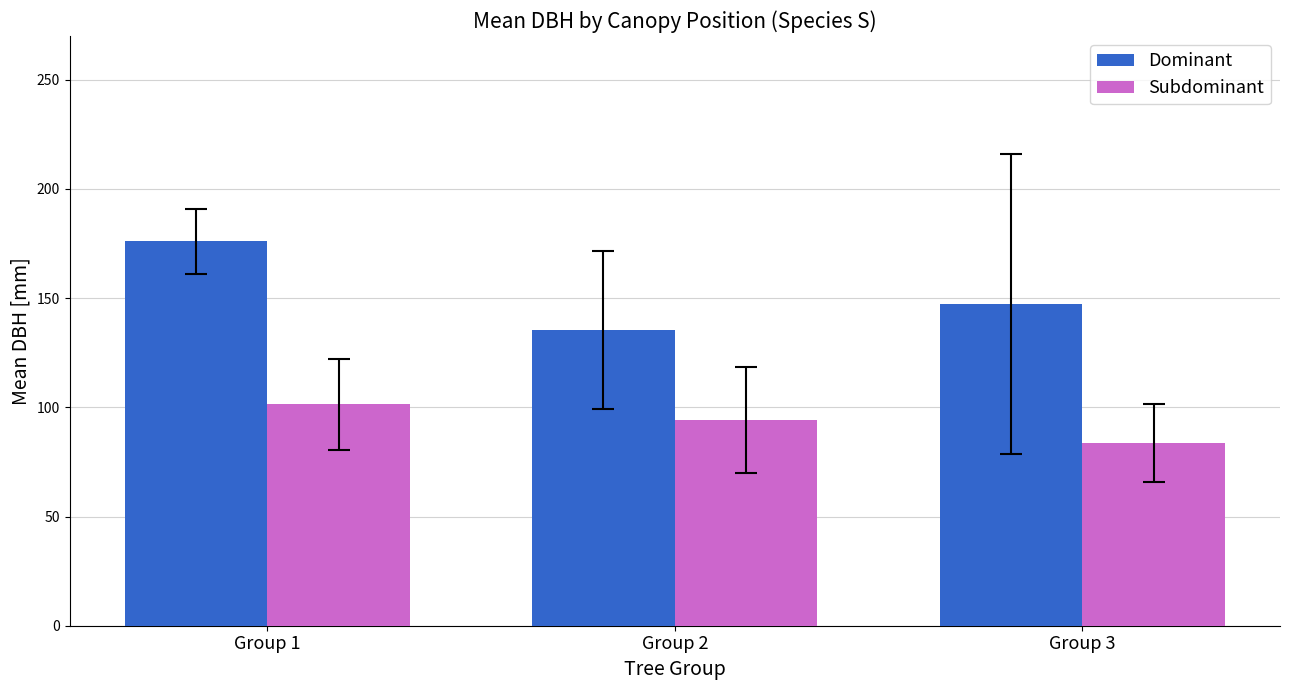

The value of Dominant at Group 2 is 135.5. True or false?

True